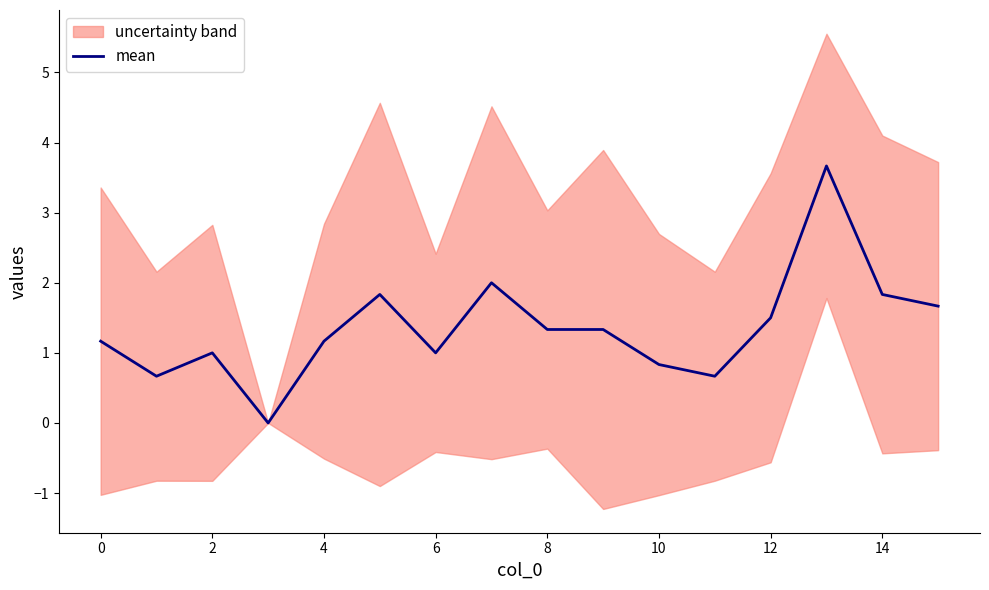

What is the difference between the second highest and second lowest values?

1.3